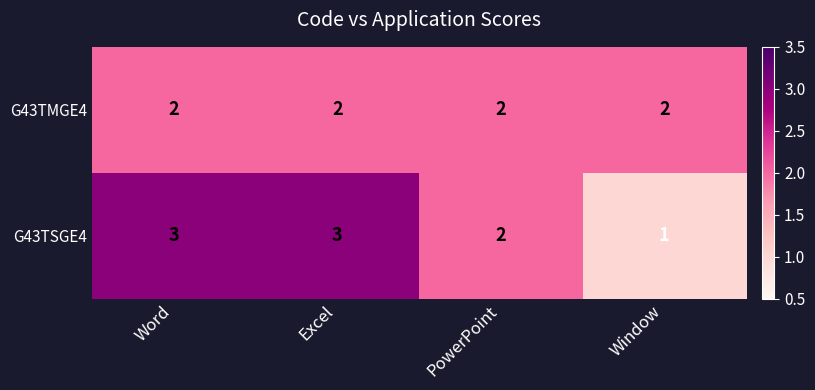

Reading left to right, what are all the values shown in this chart?

G43TMGE4: 2	2	2	2
G43TSGE4: 3	3	2	1